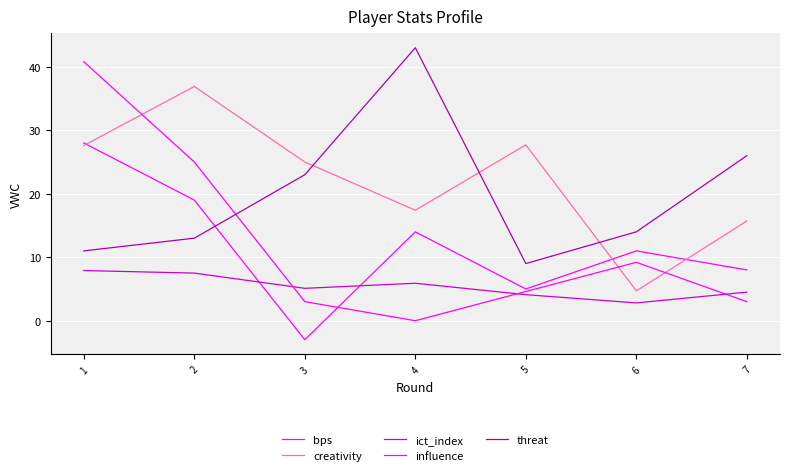

Where do ict_index and bps first cross each other?

2 and 3